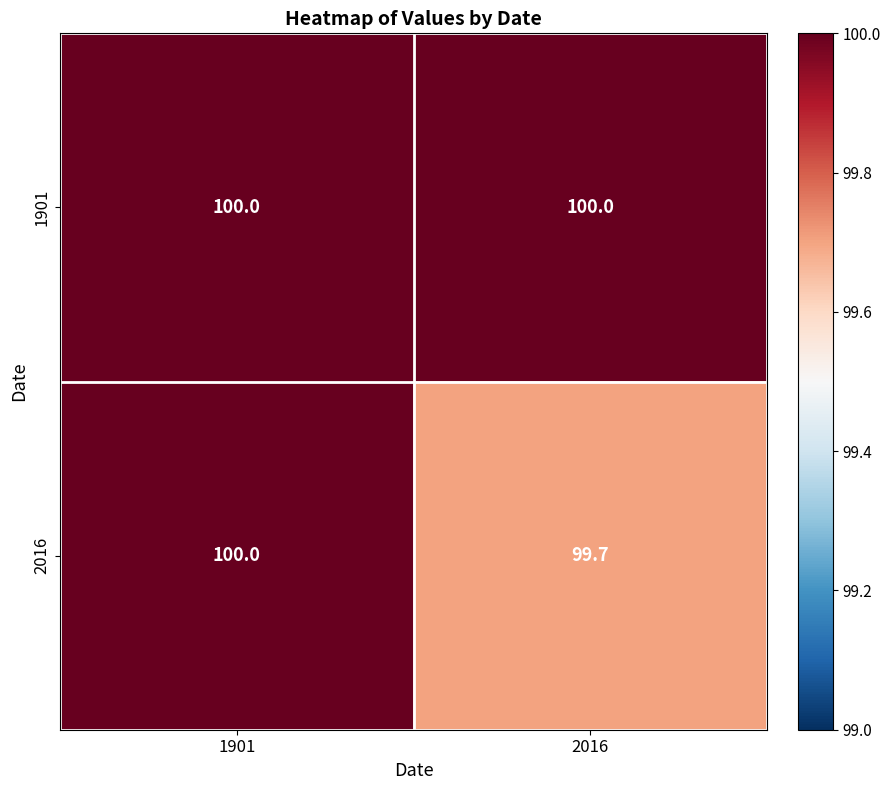

The 2016 series shows 99.7 at 2016. True or false?

True